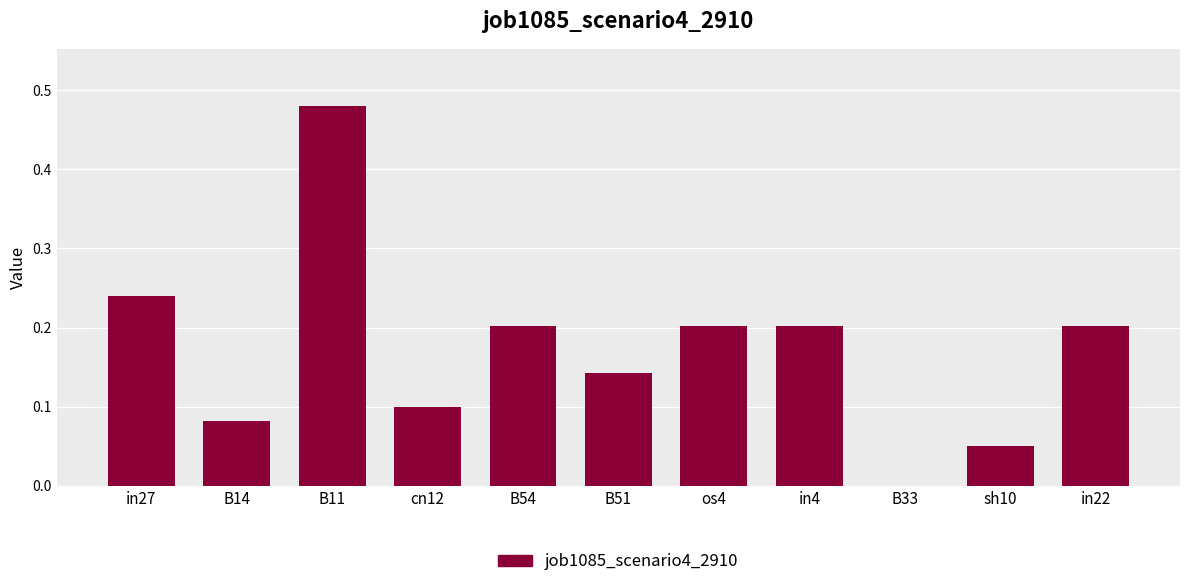

What is the change in value from B51 to sh10?

-0.1